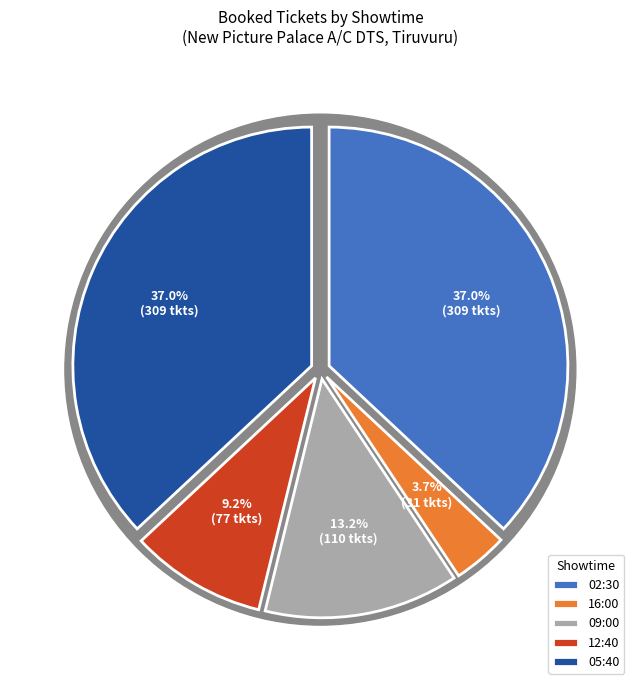

Does 2024-09-02T16:00 account for over 50% of the chart?

No